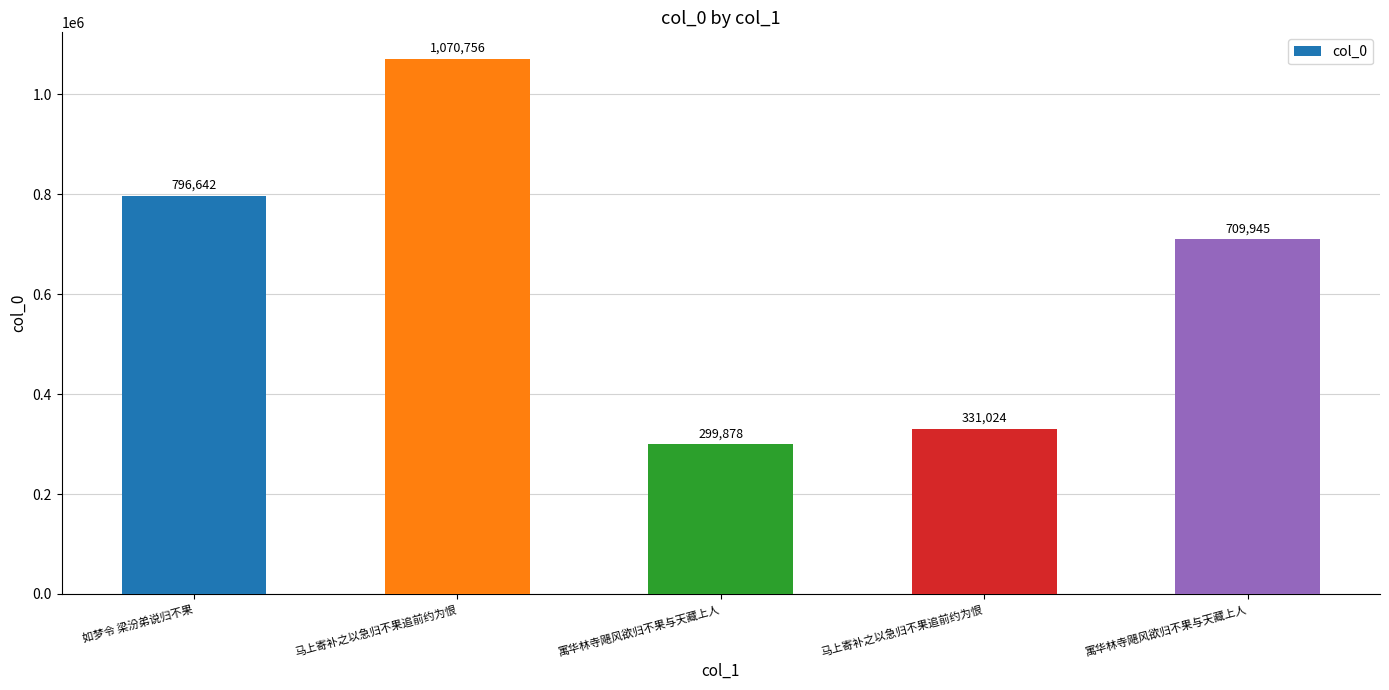

What is the label of the 2nd bar from the right?

马上寄补之以急归不果追前约为恨